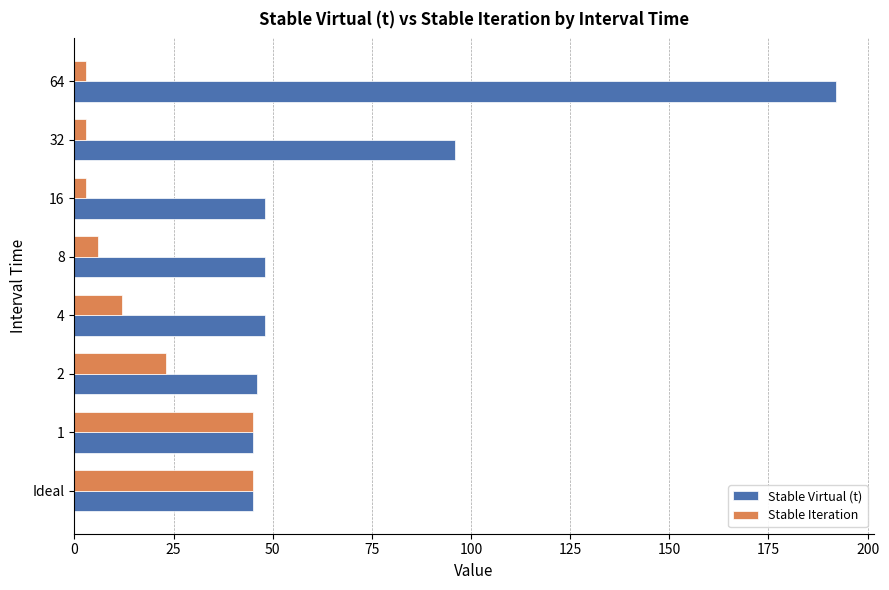

Is it true that Stable Iteration equals 80 at Ideal?

False